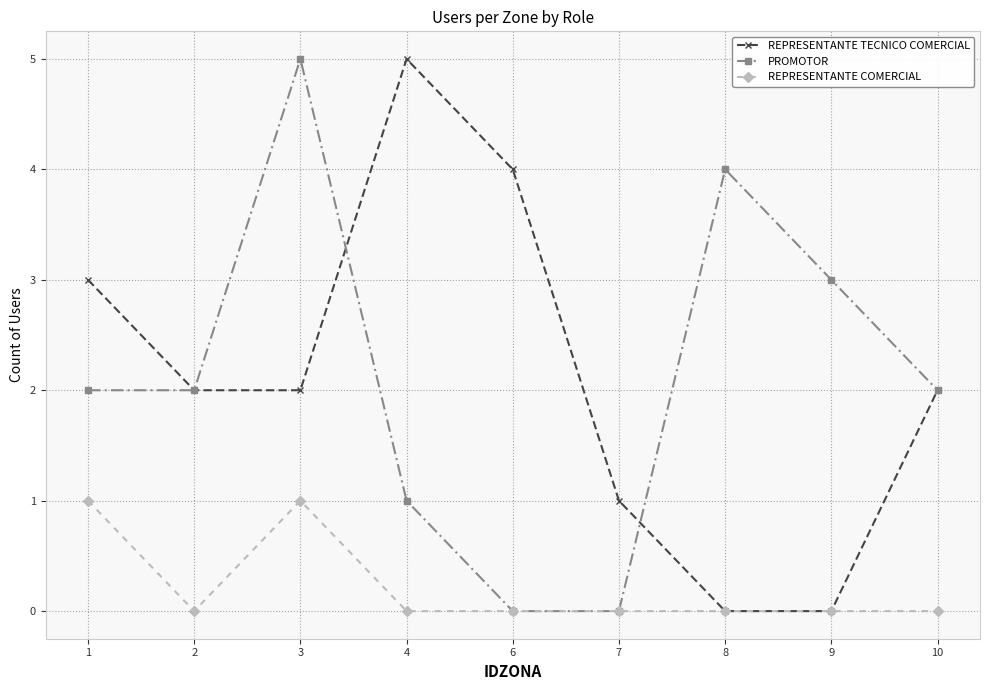

Between 3 and 7, which series saw the biggest shift?

PROMOTOR